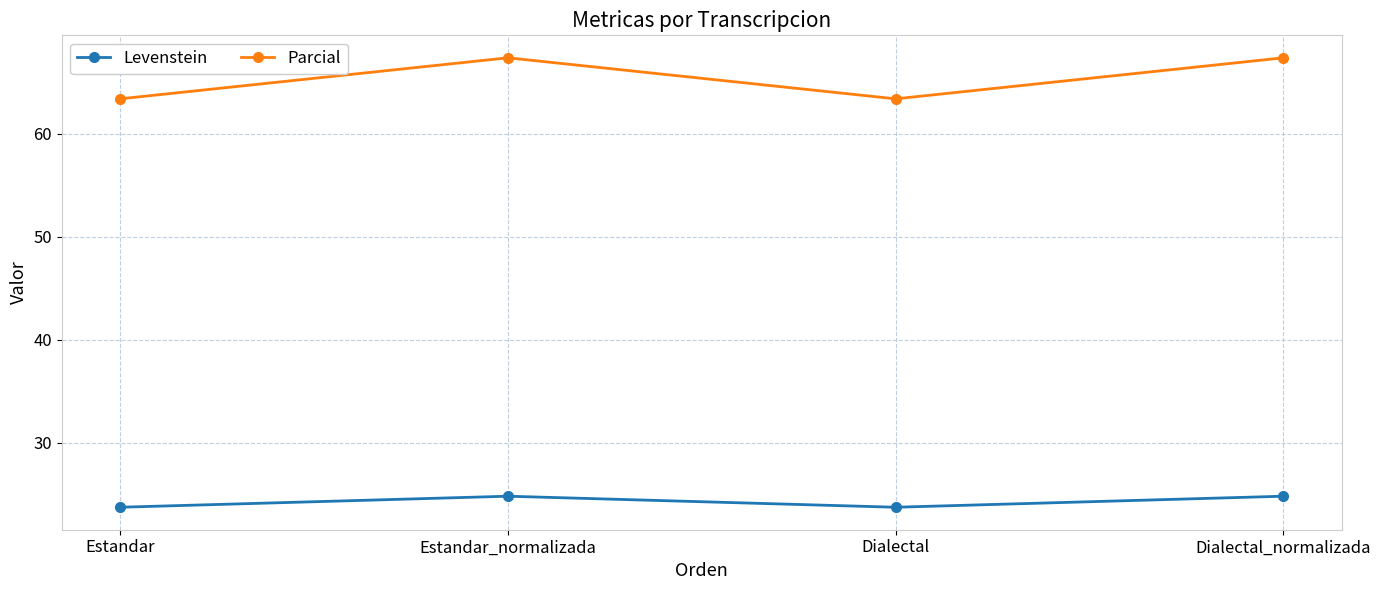

How many interior local peaks does the Levenstein series have?

1